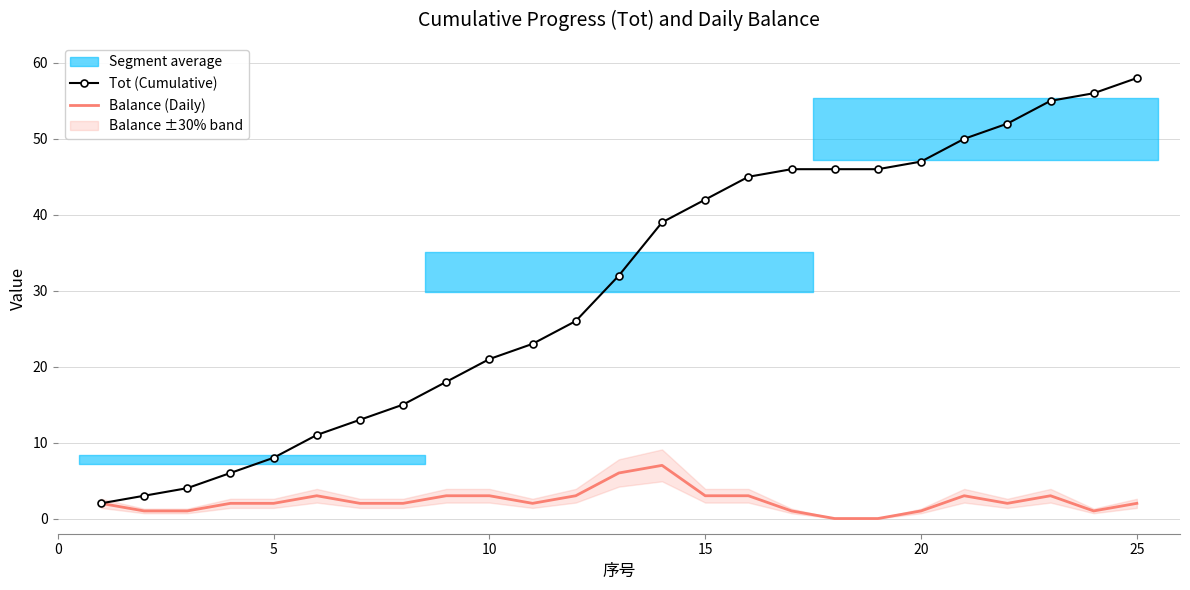

What is the value of the Balance (Daily) point at the 24th from the left?

1